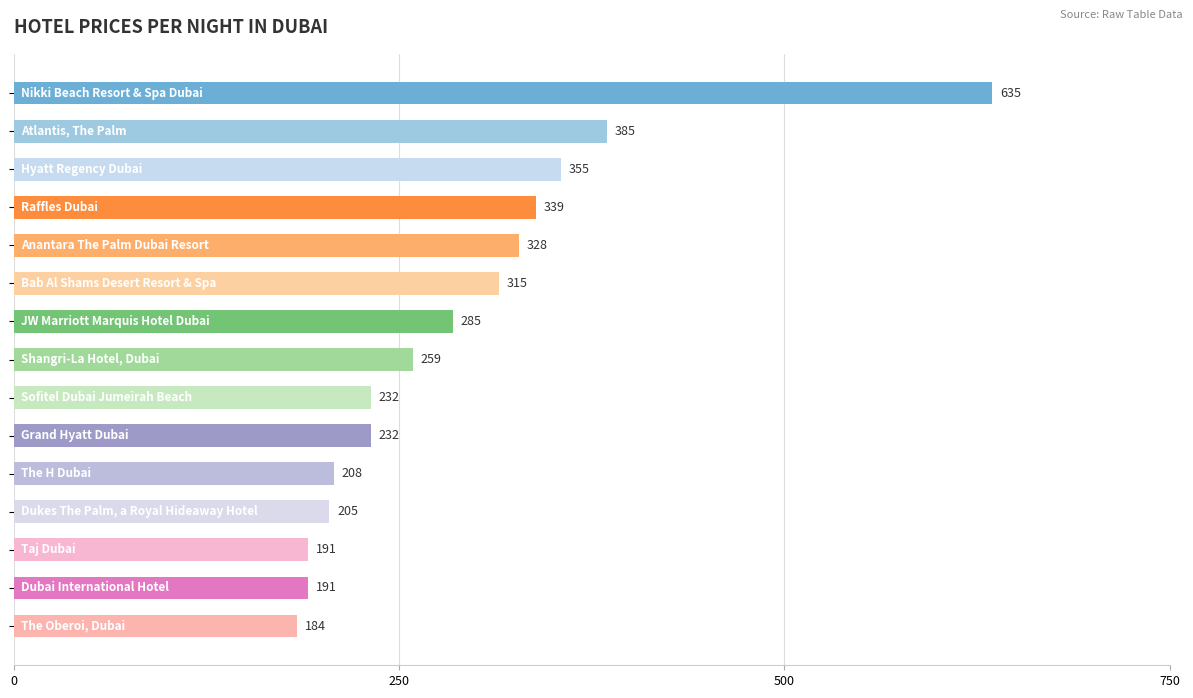

What is the value of the 4th bar from the top?

339